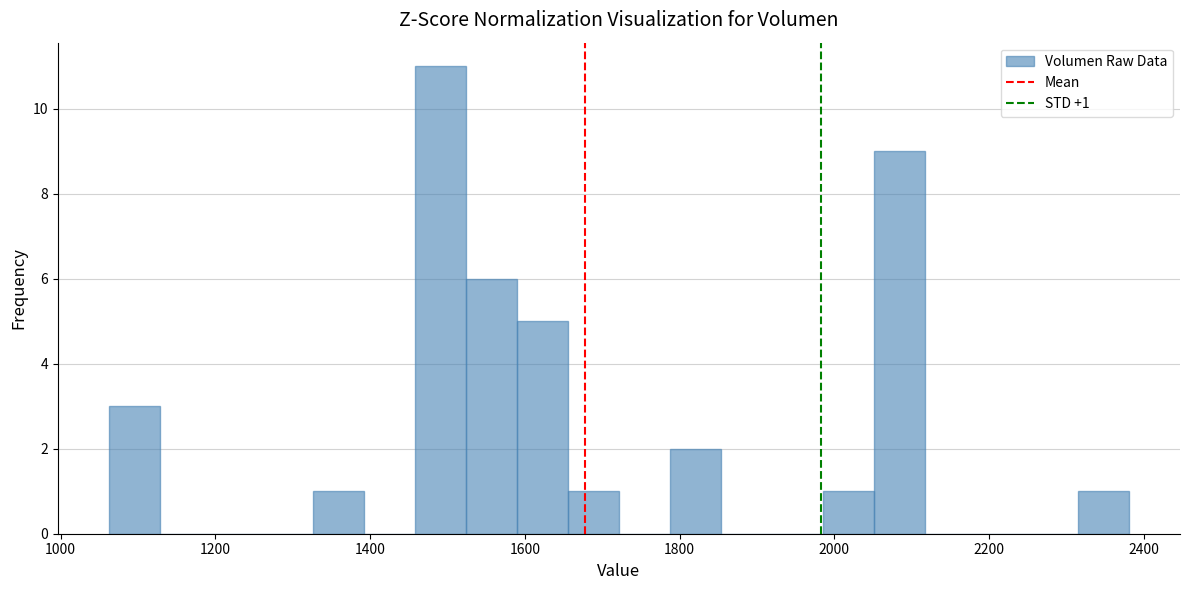

Read against the x-axis, roughly where is the centre of the tallest bar?

1500